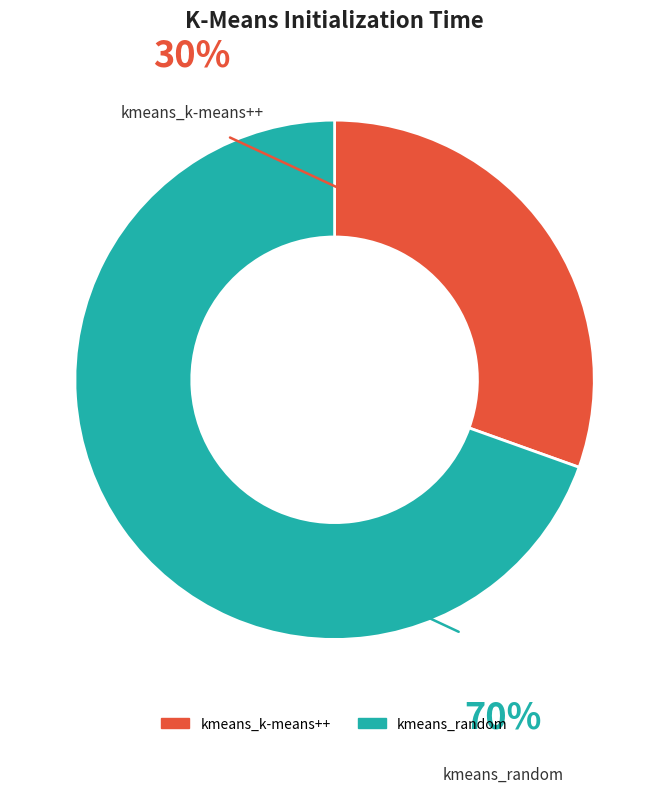

How many slices are in this pie chart?

2